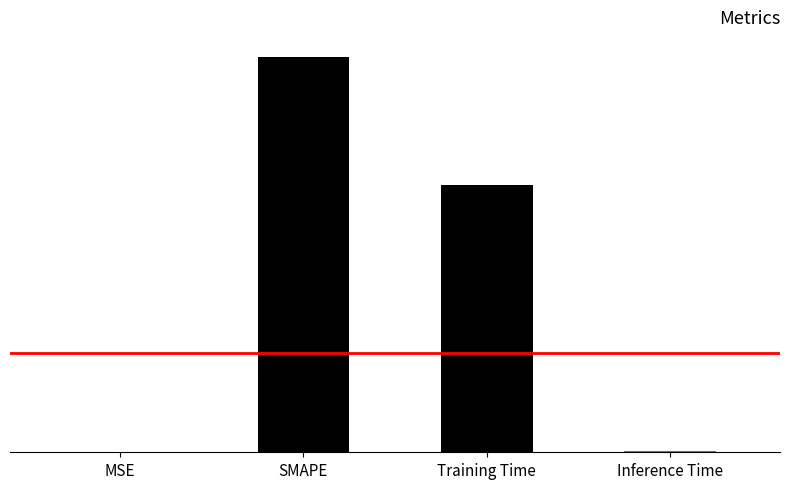

Are the bars horizontal?

No